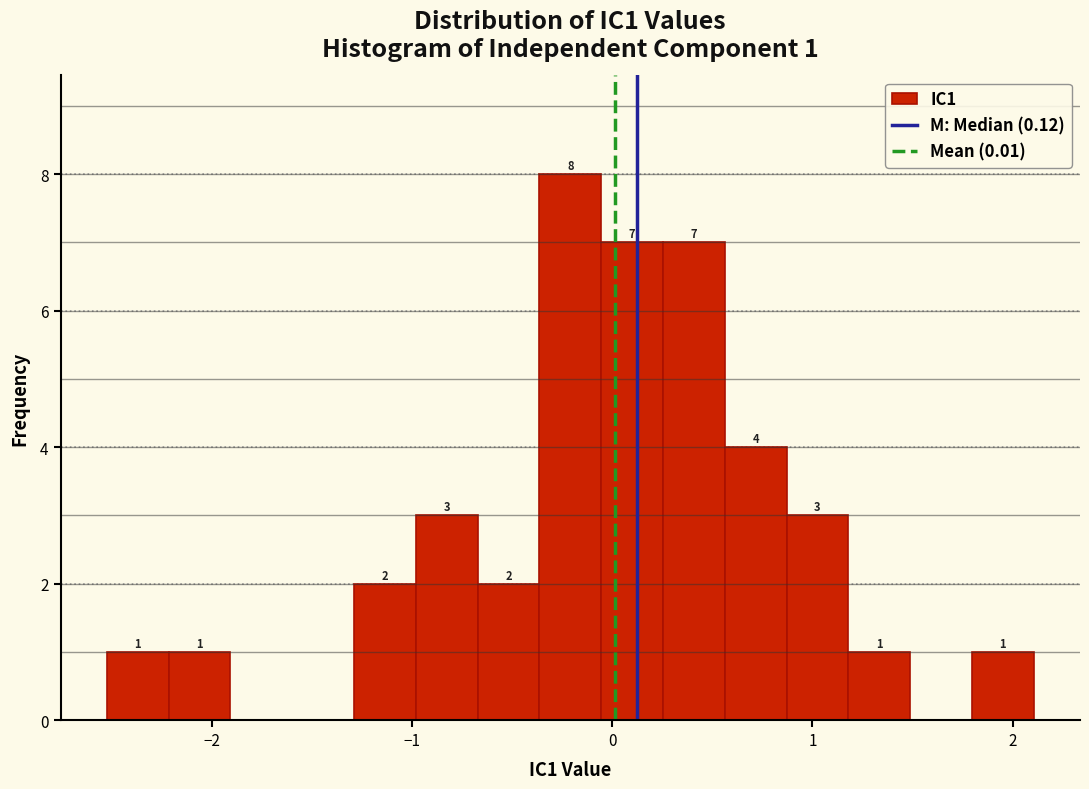

Read against the x-axis, roughly where is the centre of the tallest bar?

-0.2